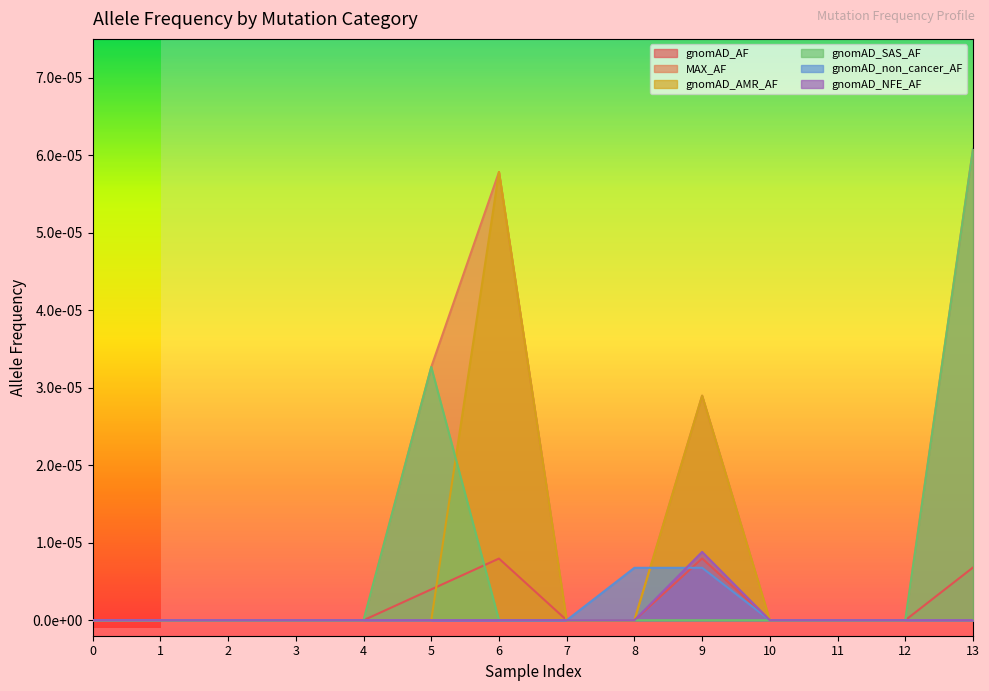

How many interior local peaks does the gnomAD_SAS_AF series have?

1